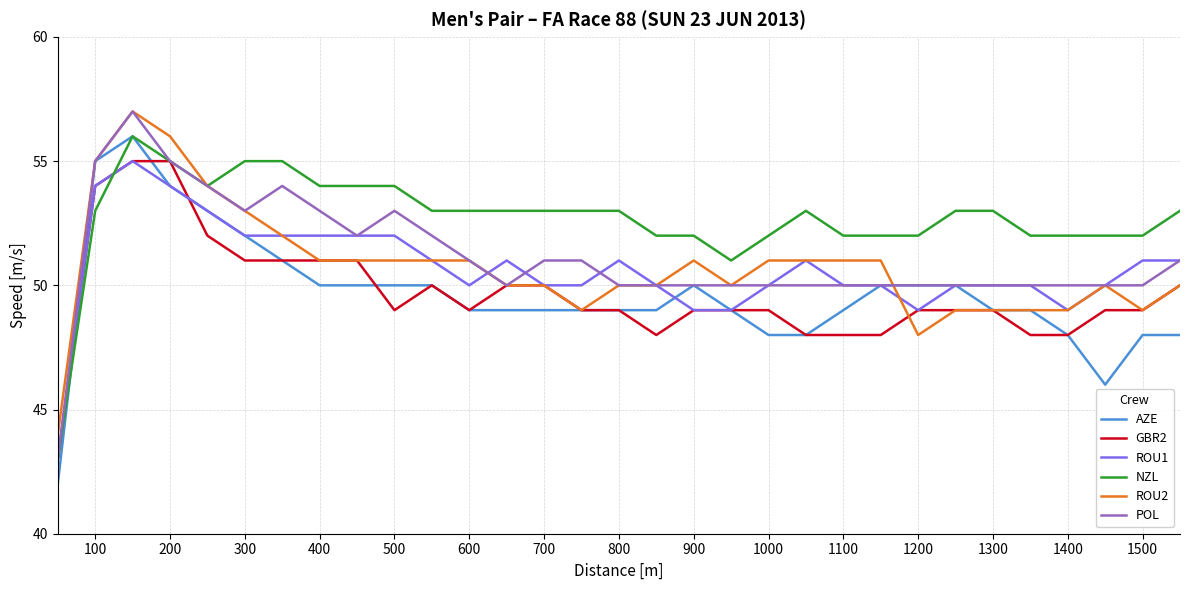

Which series has the largest total across all categories?

NZL